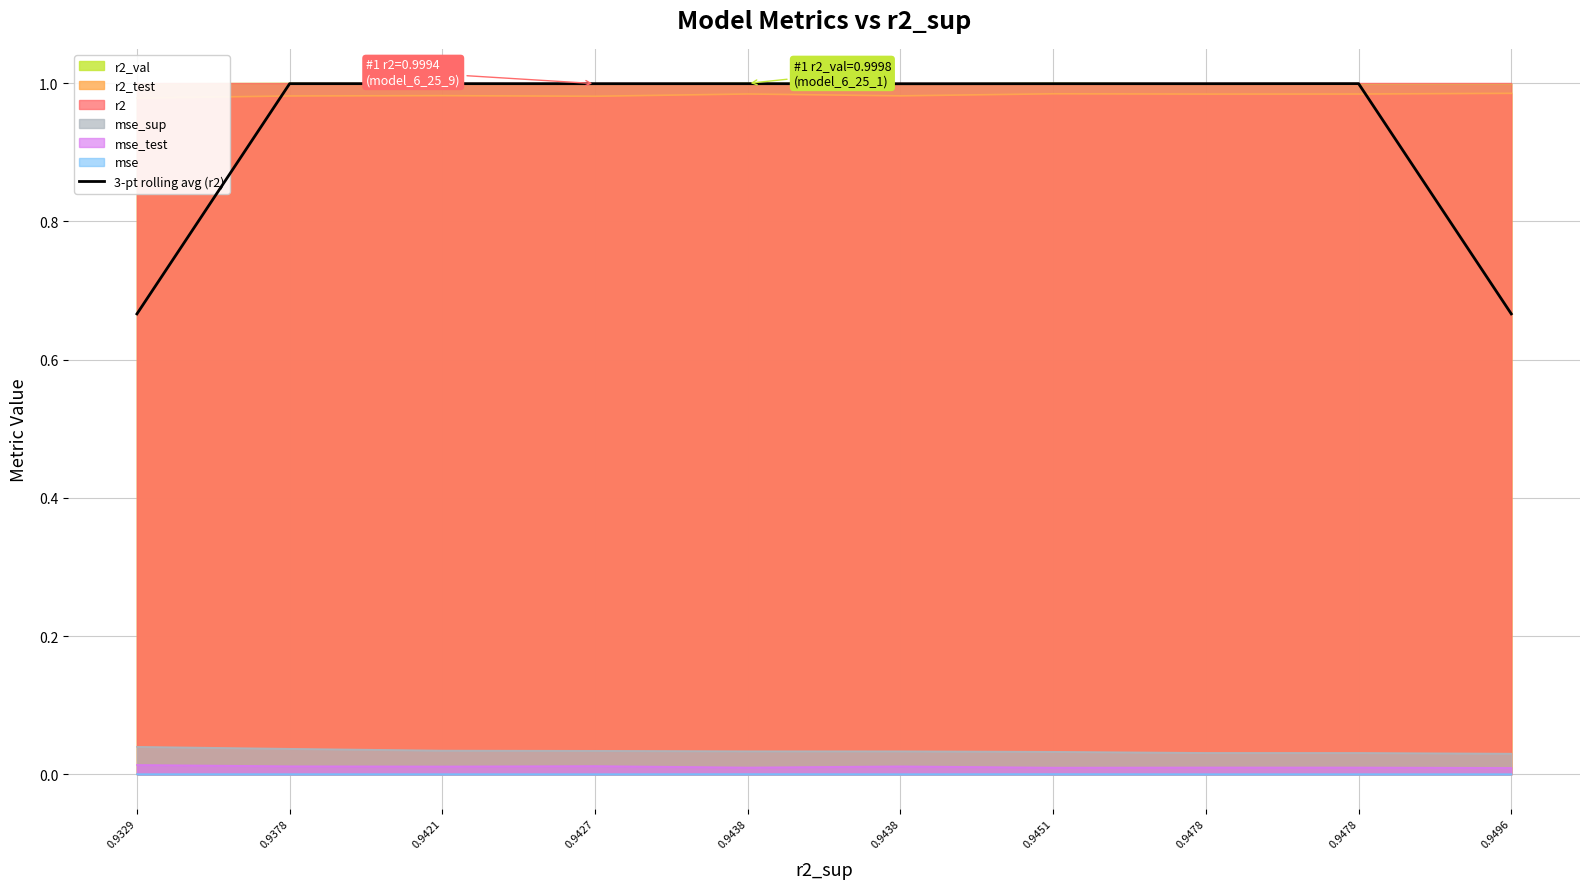

What is the average value?

0.9